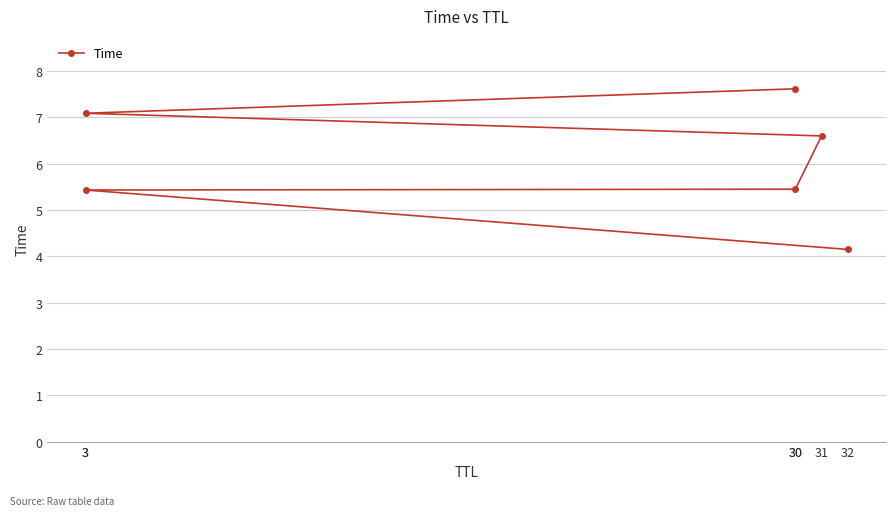

Approximately how many times larger is the value at 30 compared to 30?

0.7